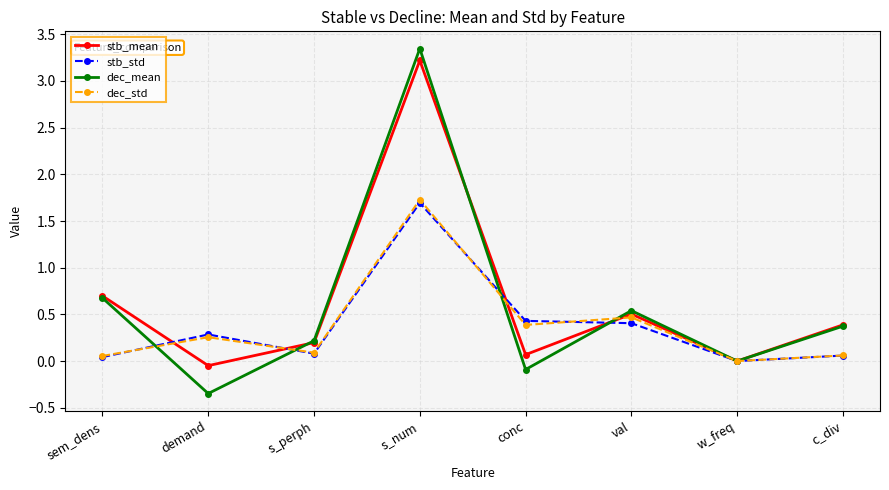

What is the difference between the maximum and minimum values in the dec_std series?

1.7